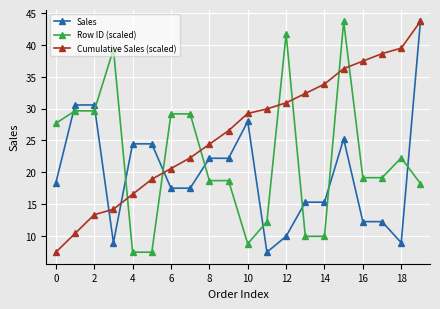

True or false: Cumulative Sales (scaled) has more than 1 points higher than both neighbors.

False